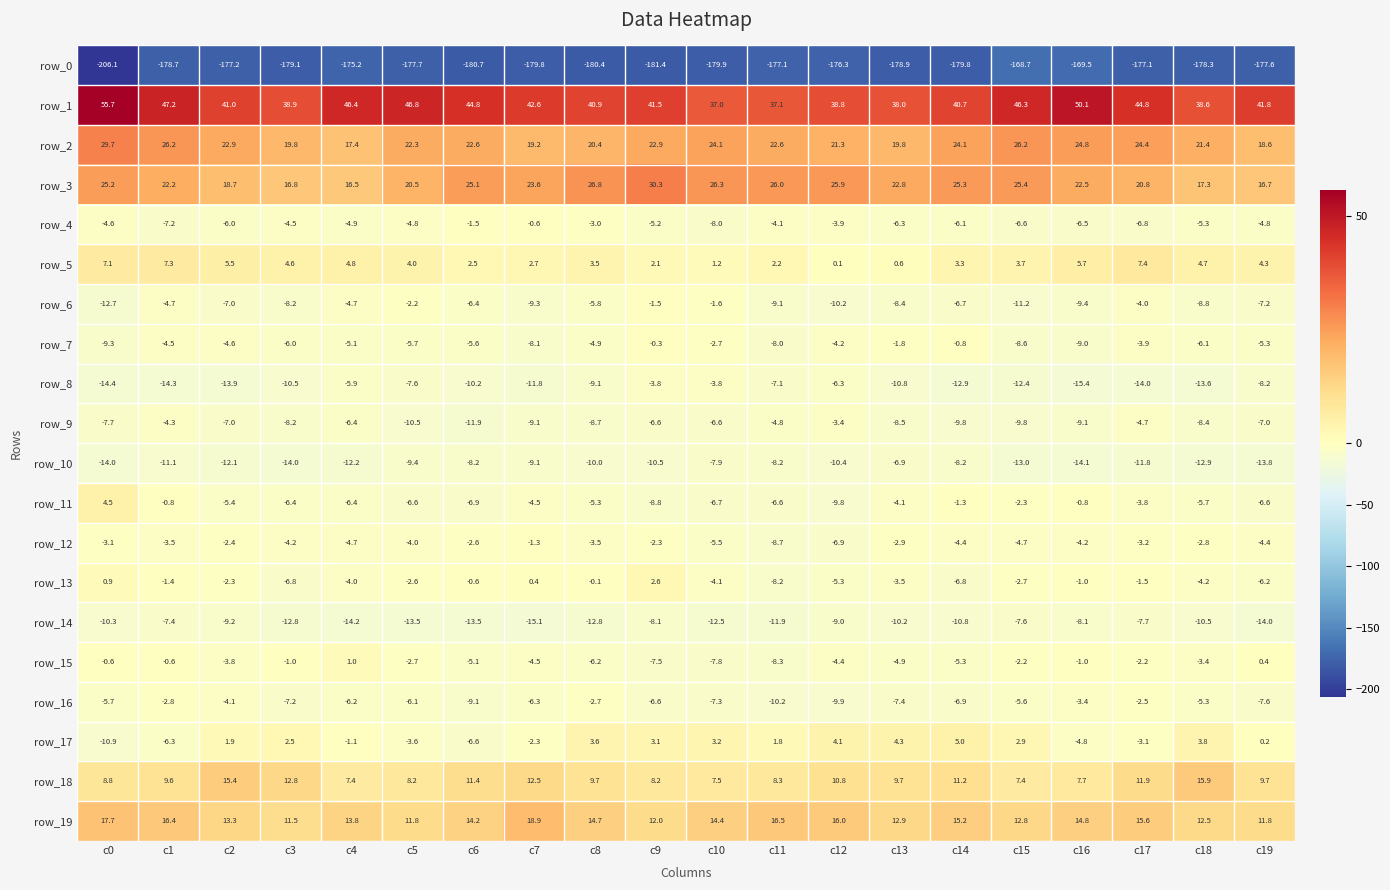

What is the difference between the second highest and minimum values in the row_0 series?

36.6